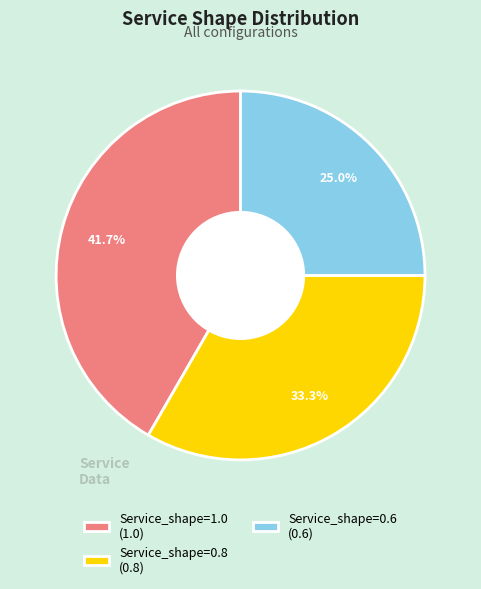

Combined, what portion of the pie is Service_shape=0.6 and Service_shape=0.8?

58.3%